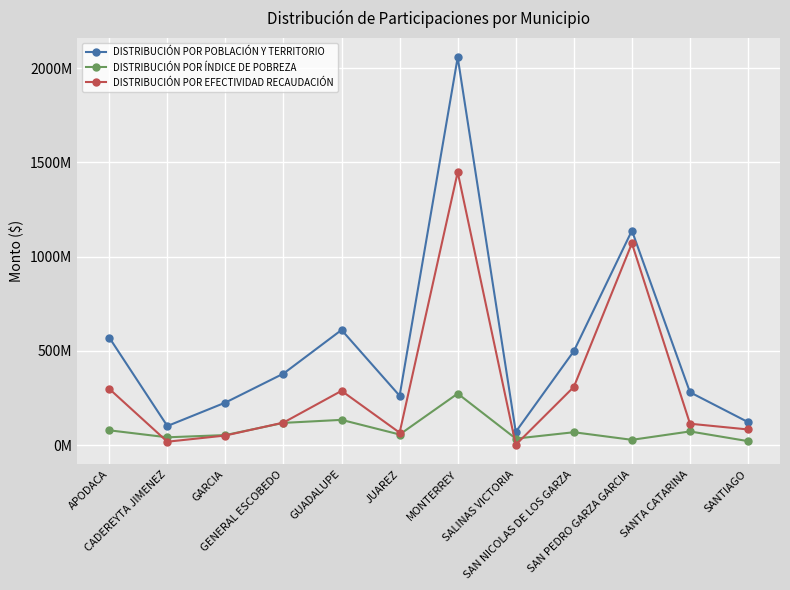

Does the chart display data point markers on the line(s)?

Yes